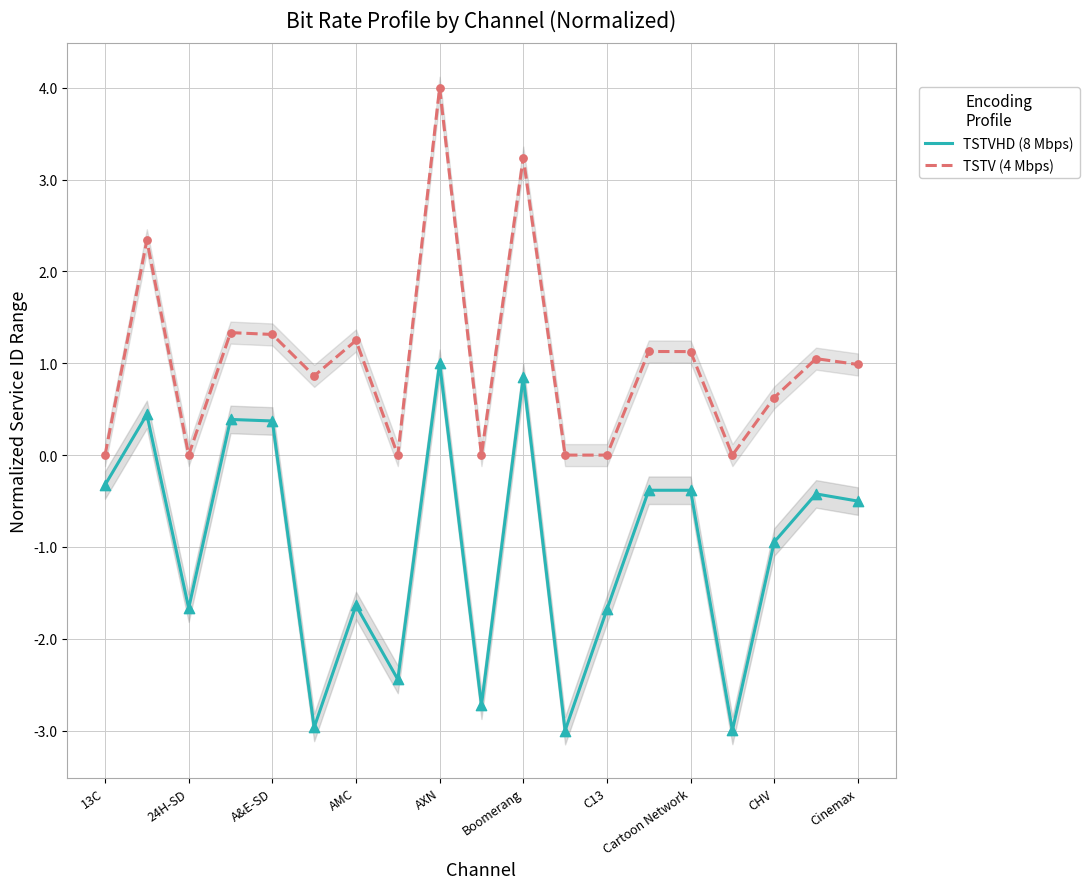

Which series has the largest total across all categories?

TSTV (4 Mbps)